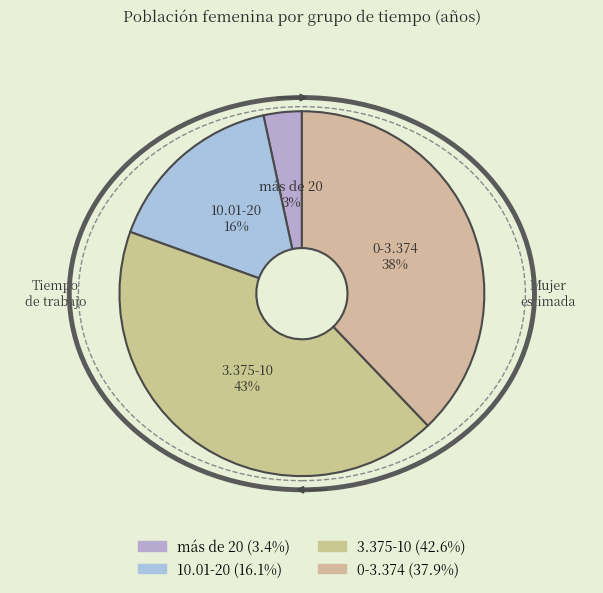

True or false: 0-3.374 accounts for 26% of the total.

False